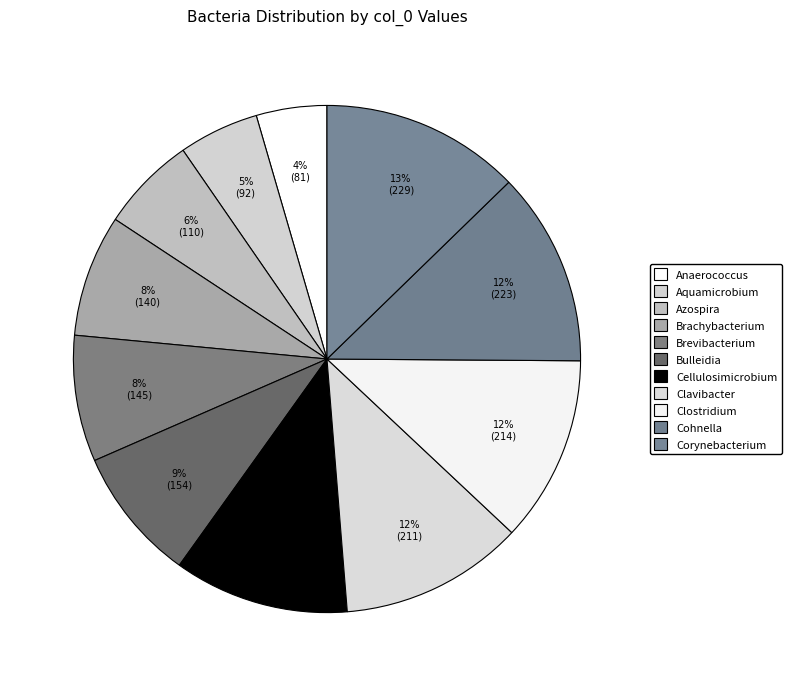

Count the number of slices in the pie.

11